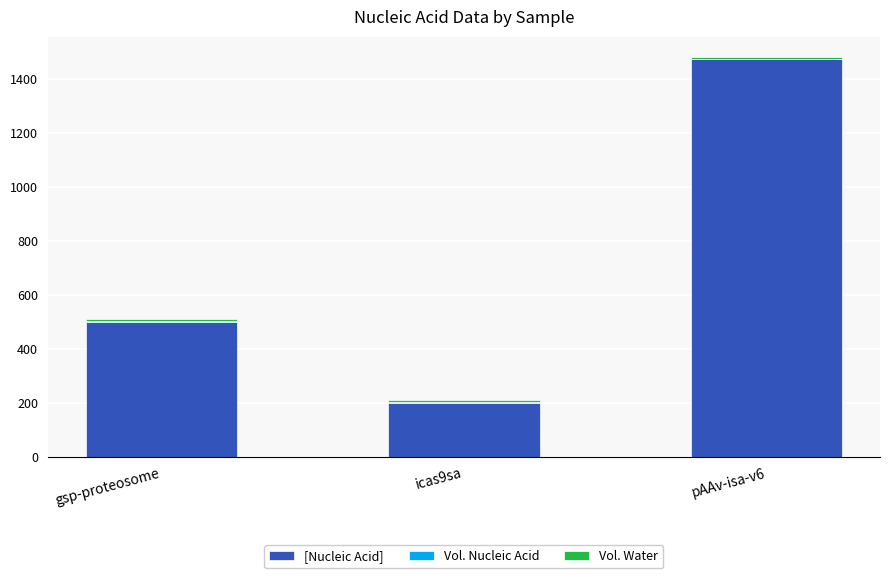

Are the bars horizontal?

No